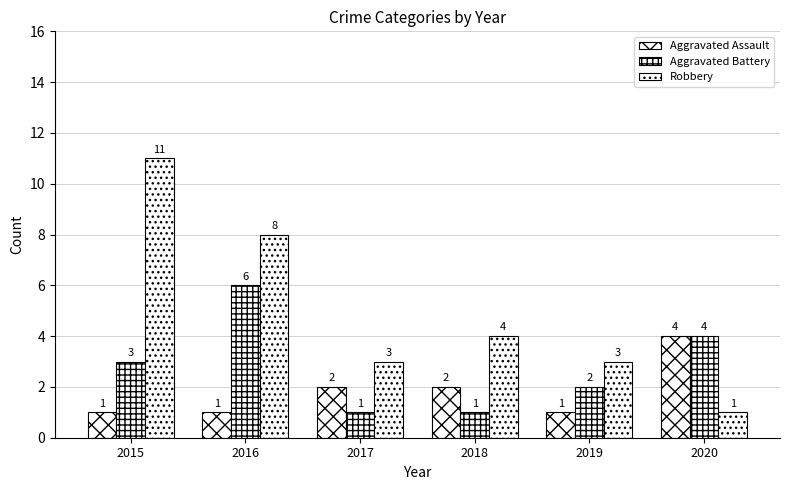

Reading left to right, list all the values displayed in this chart.

Aggravated Assault: 1	1	2	2	1	4
Aggravated Battery: 3	6	1	1	2	4
Robbery: 11	8	3	4	3	1